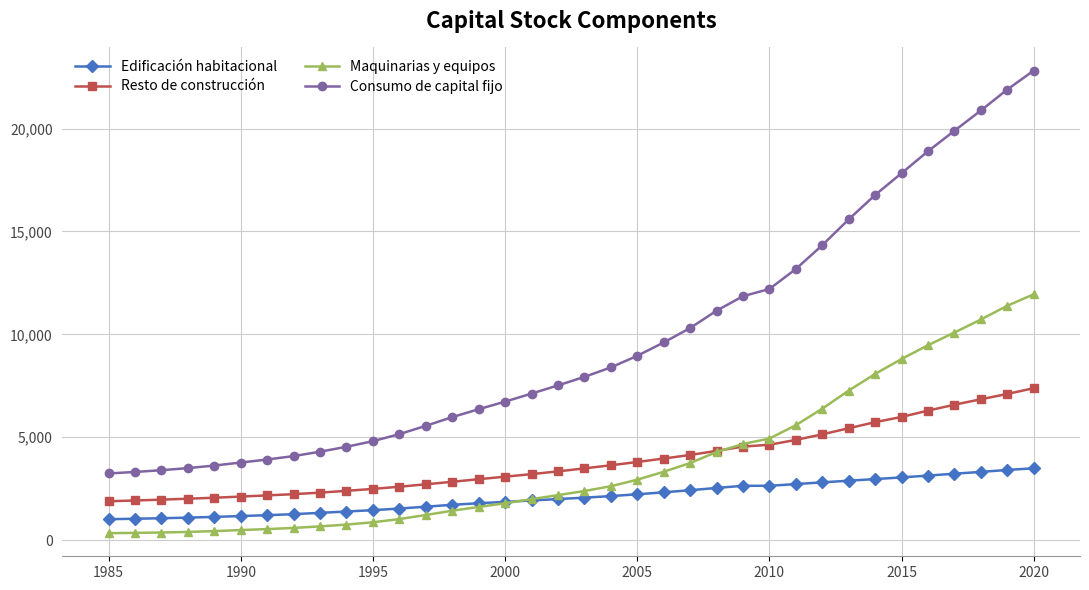

List the series in order of their peak value, lowest first.

Edificación habitacional, Resto de construcción, Maquinarias y equipos, Consumo de capital fijo